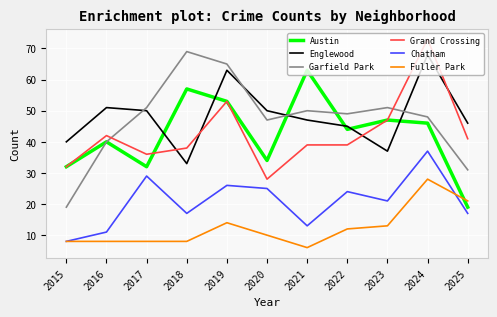

Which series has the largest range (max minus min)?

Garfield Park